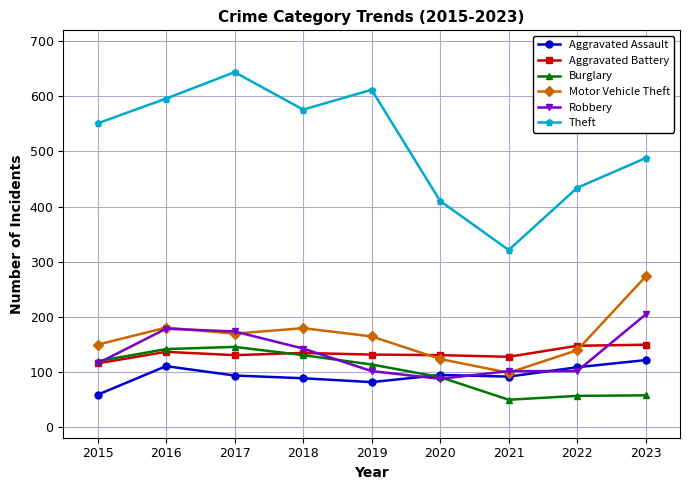

What is the value of the Burglary point at the 4th from the left?

130